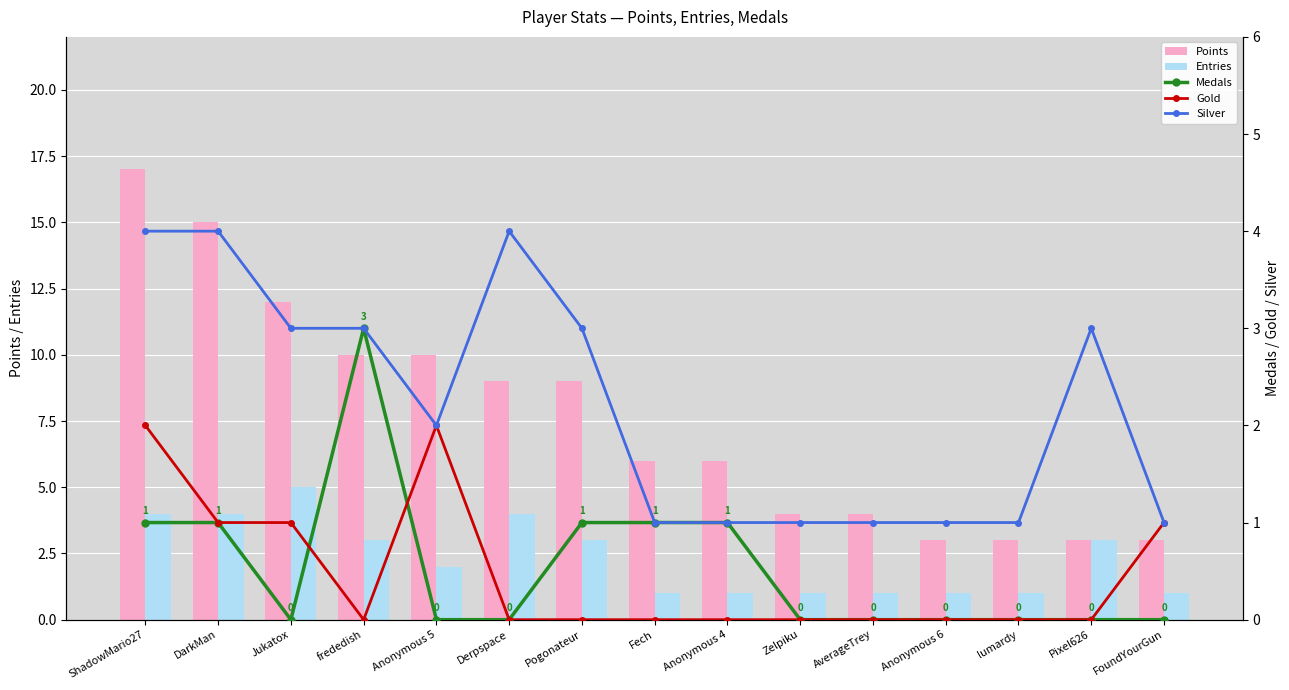

At which label is Entries closest to 3?

frededish